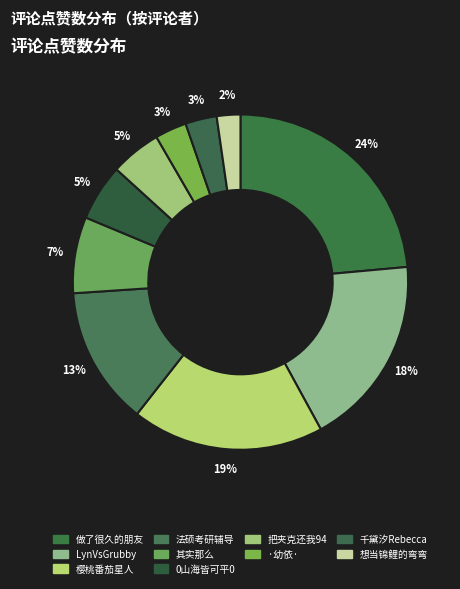

How much of the chart is everything except 其实那么?

92.6%